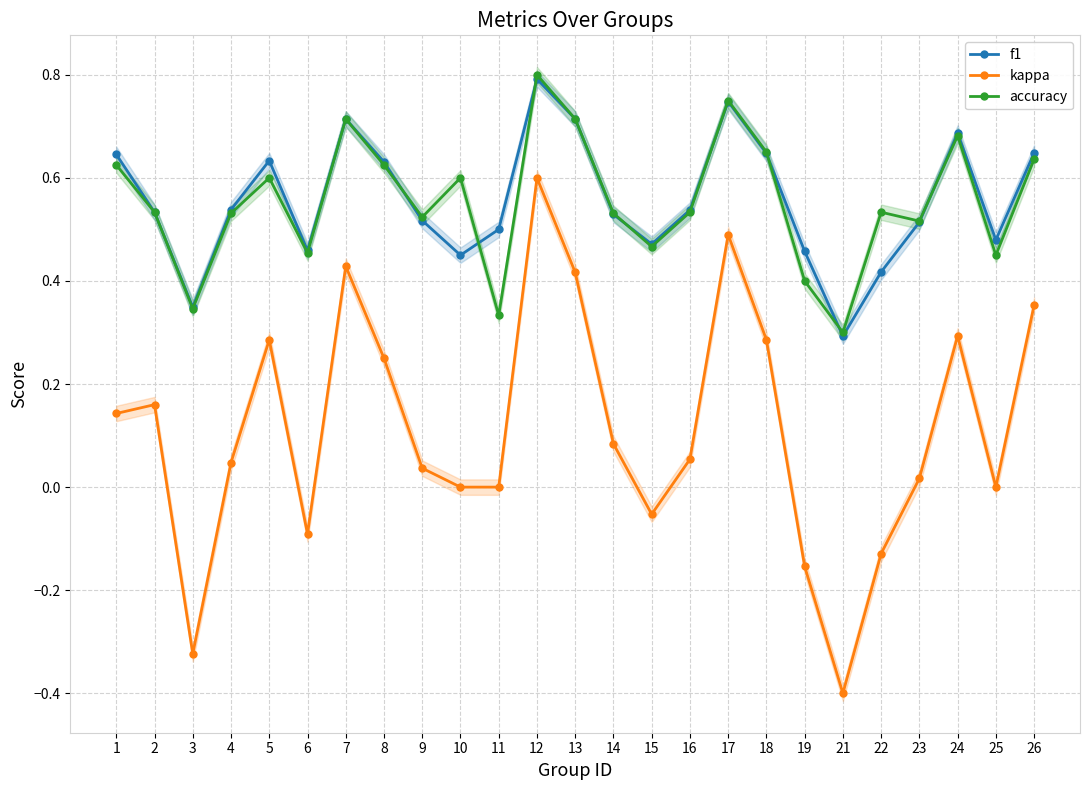

True or false: f1 and accuracy cross at least once.

True